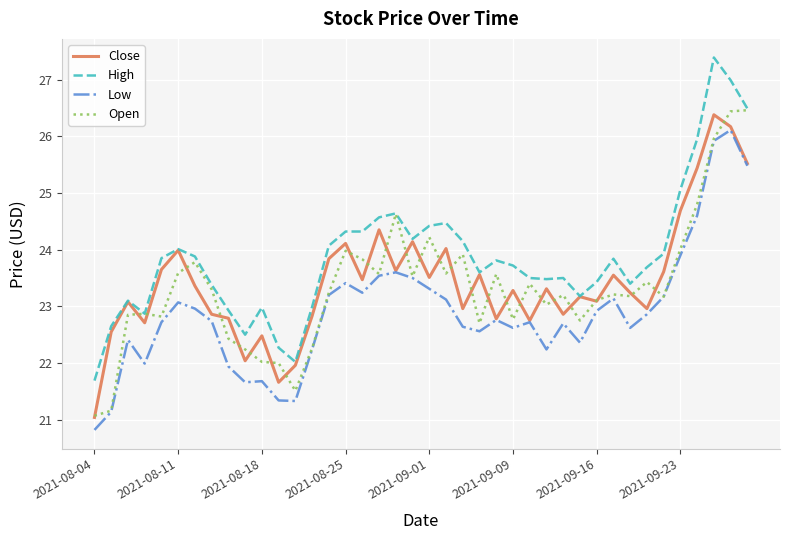

True or false: High and Low intersect in this chart.

False